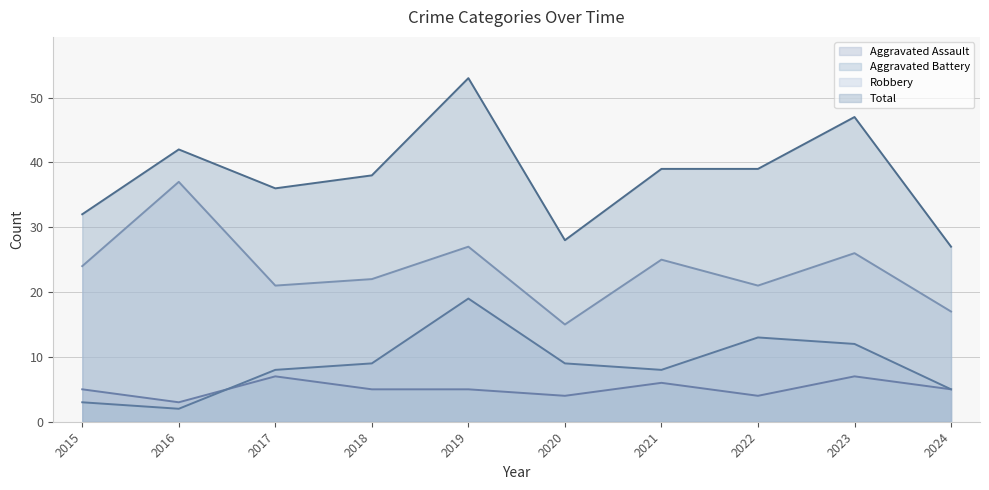

At which label is Aggravated Battery closest to 10?

2018